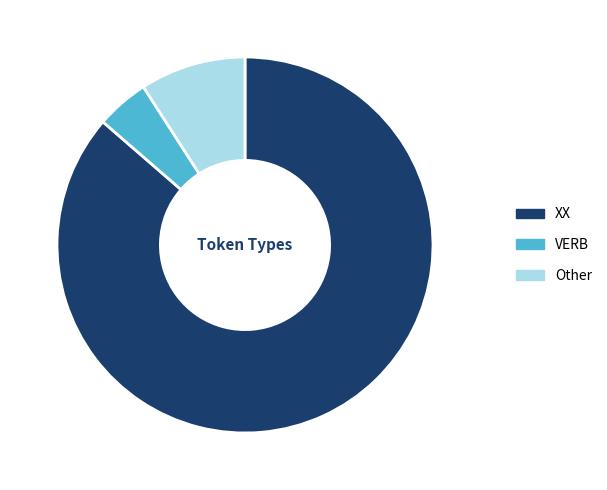

Is Other the majority of the pie?

No